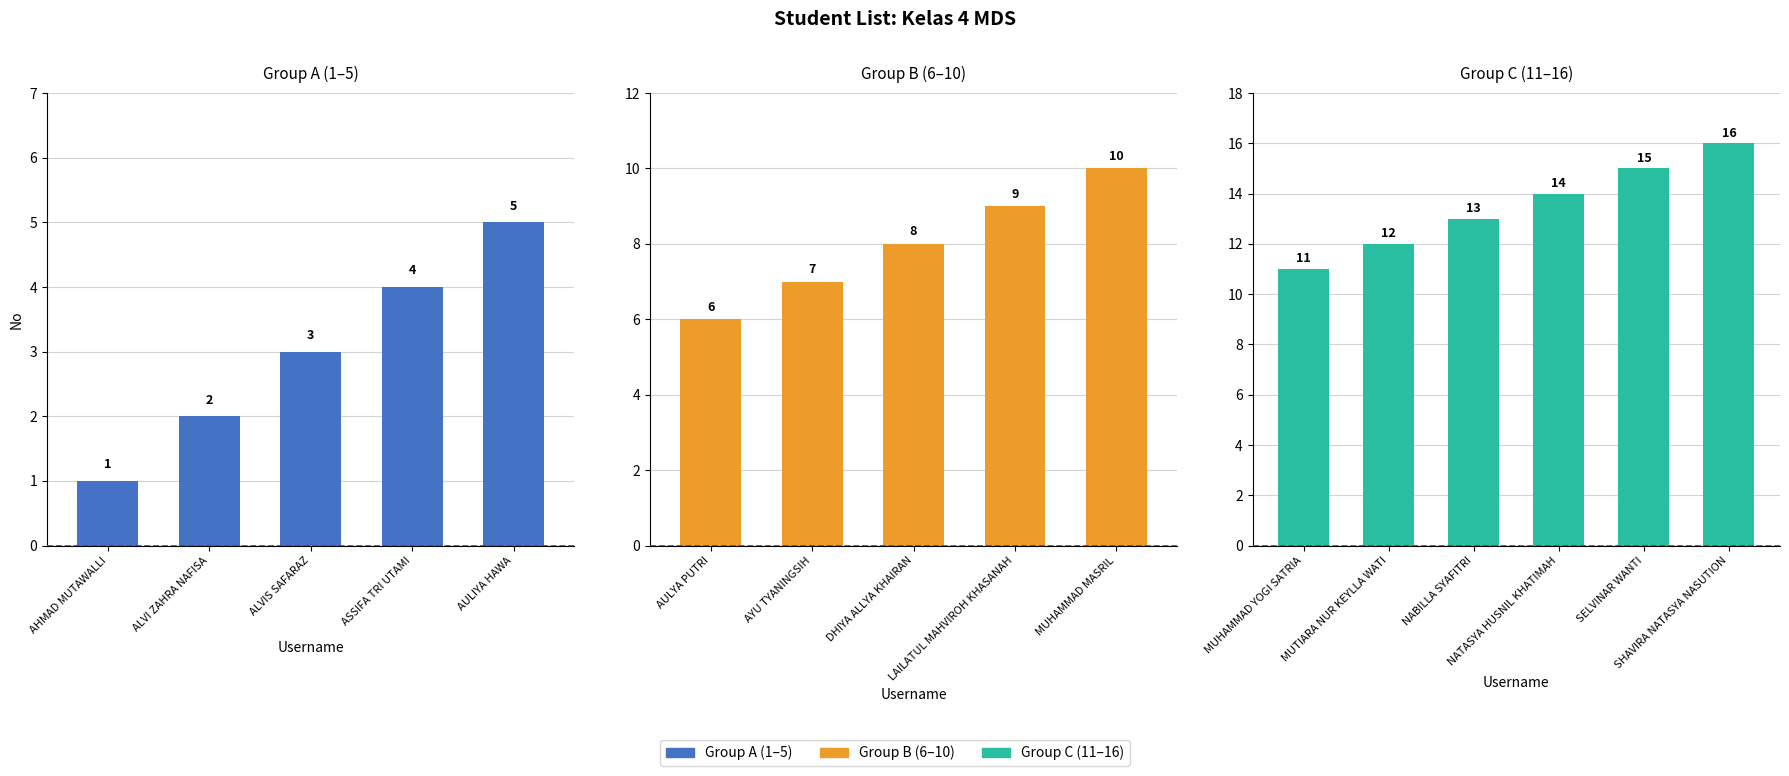

Count the number of values greater than 9.

7